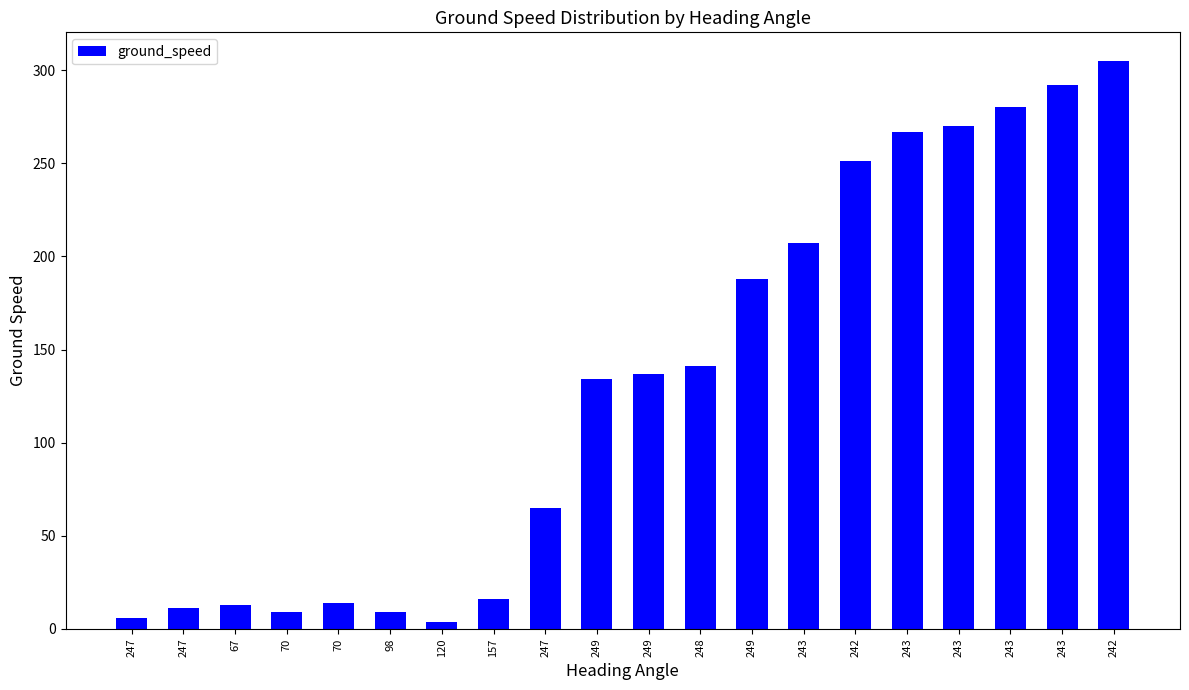

Reading left to right, extract all data points from this chart.

6	11	13	9	14	9	4	16	65	134	137	141	188	207	251	267	270	280	292	305